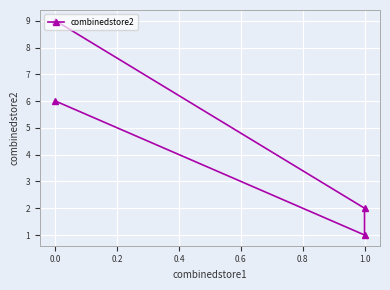

Reading left to right, transcribe all the data shown in this chart.

6	1	2	9